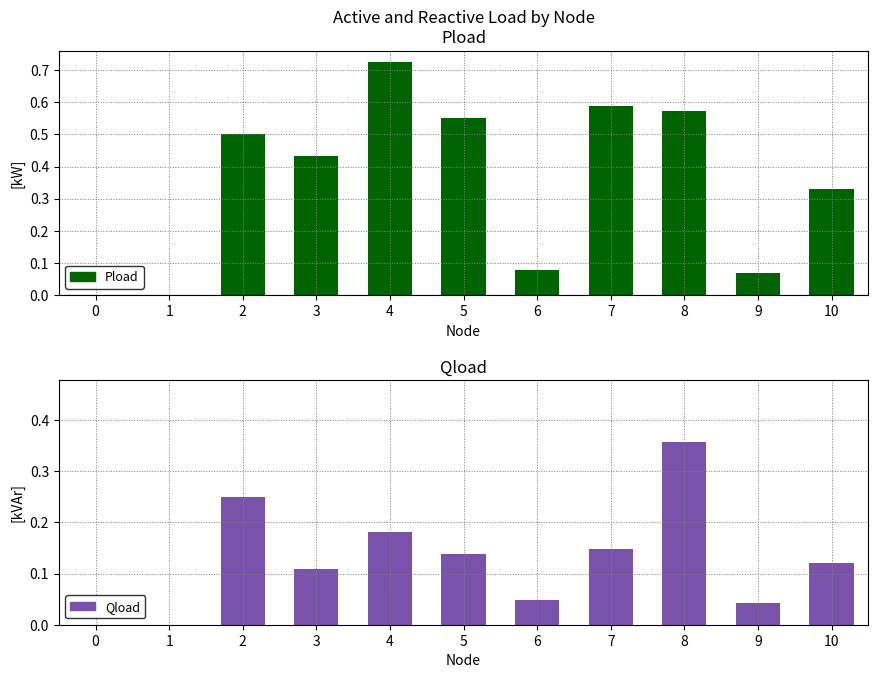

What is the value of the Pload bar at the 6th from the left?

0.6